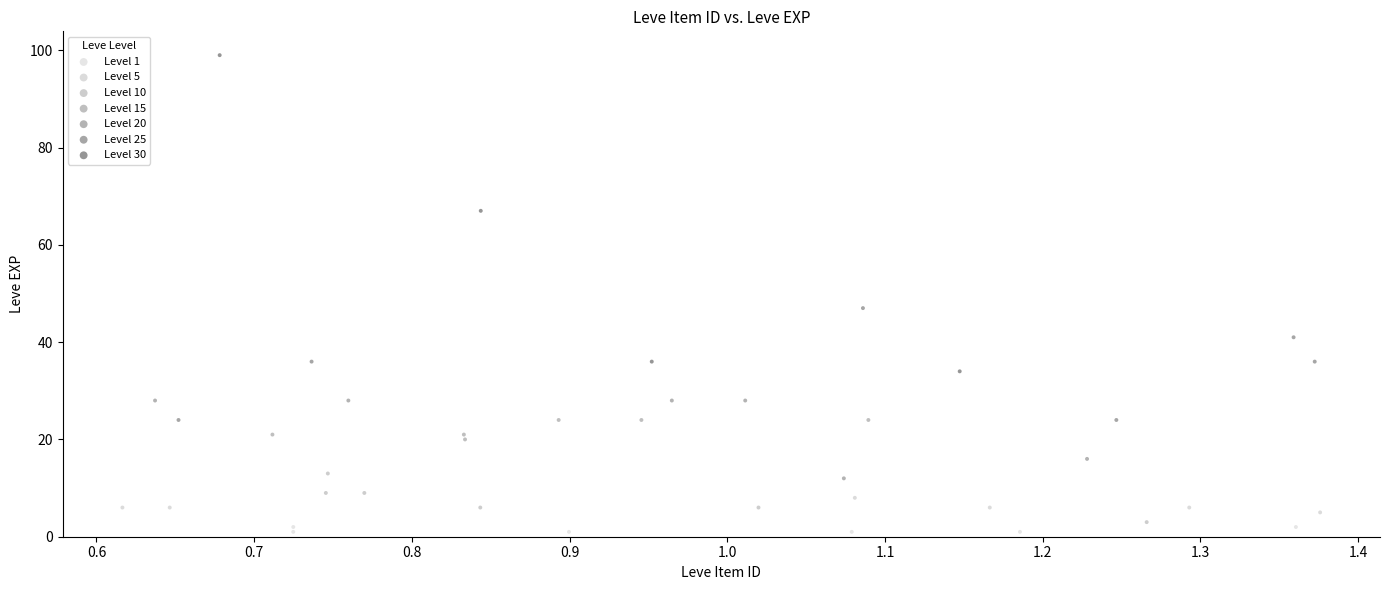

Which series contains the highest Y value?

Level 30